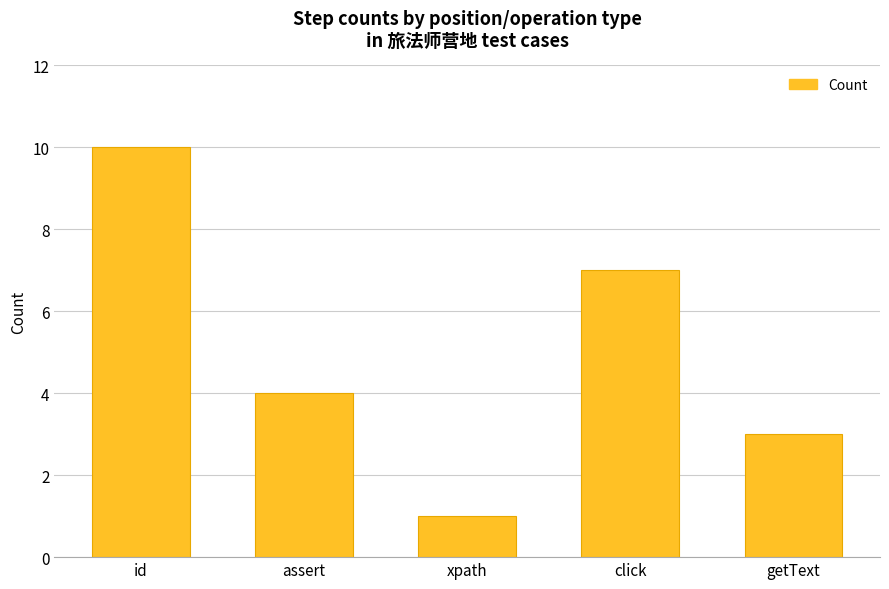

The chart shows a value of 4 at assert. True or false?

True